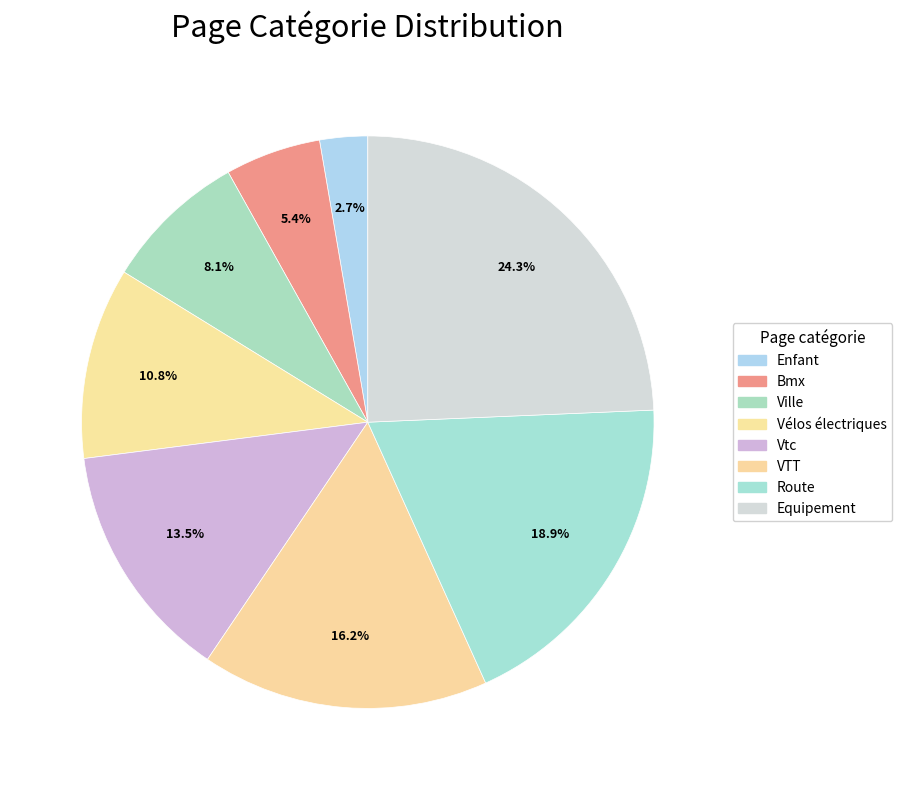

Count the number of slices in the pie.

8